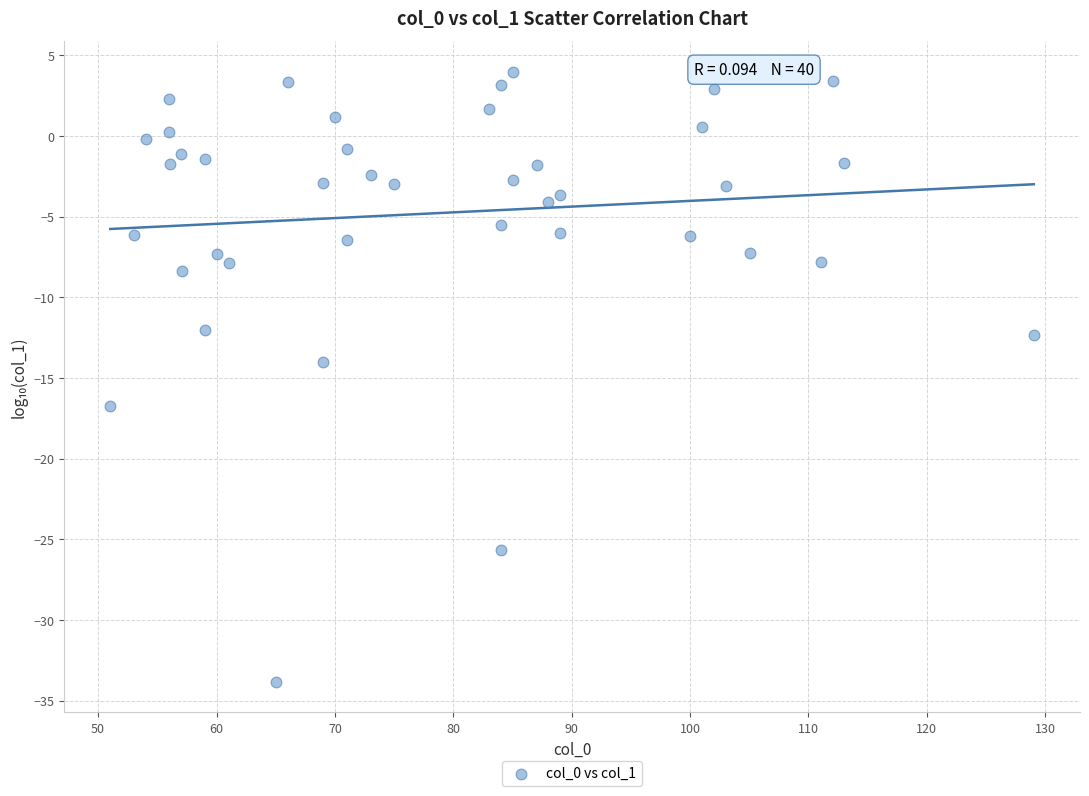

What is the range of Y values (max minus min)?

37.8